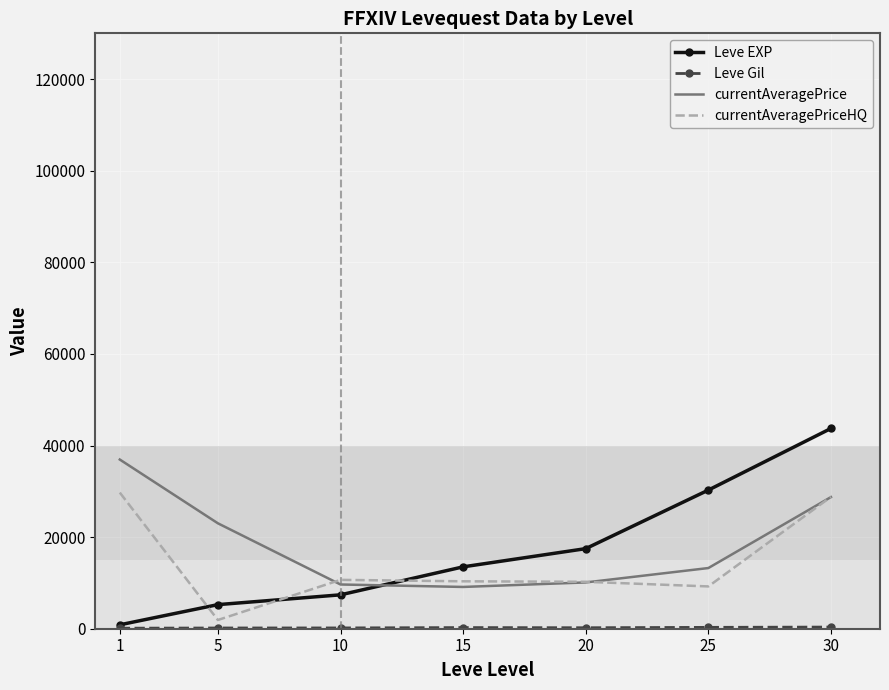

At which category is the sum across all series the highest?

30